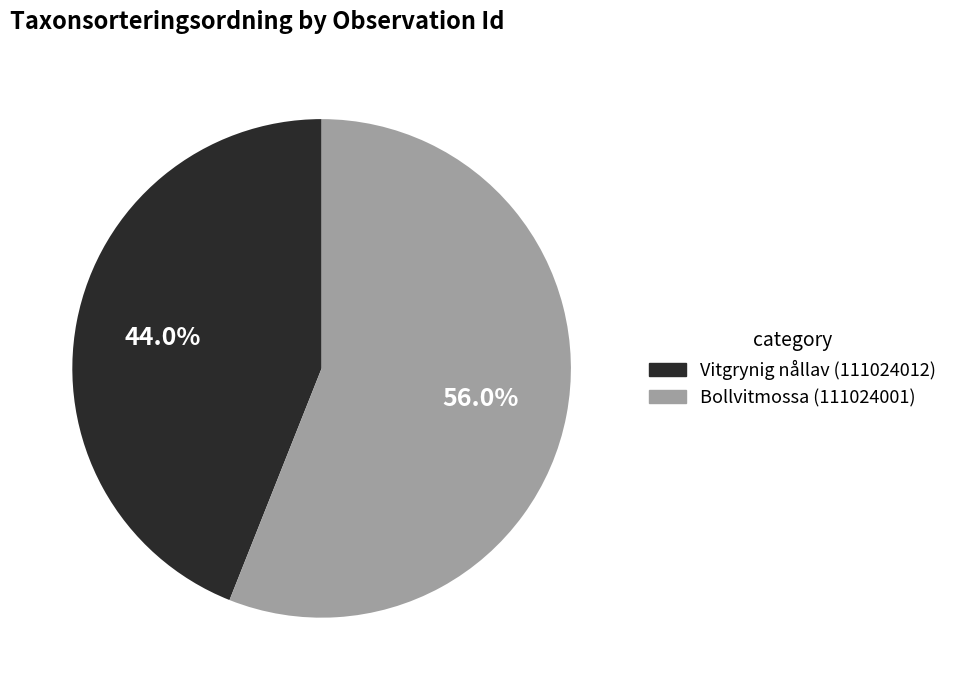

Does any single category account for the majority?

Yes